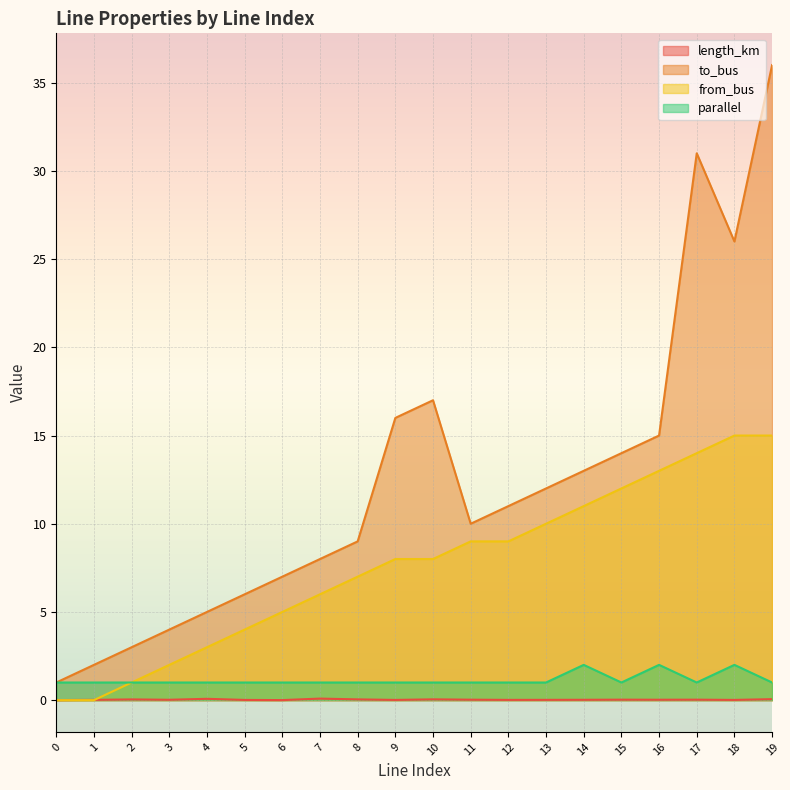

List the series in order of their peak value, highest first.

to_bus, from_bus, parallel, length_km